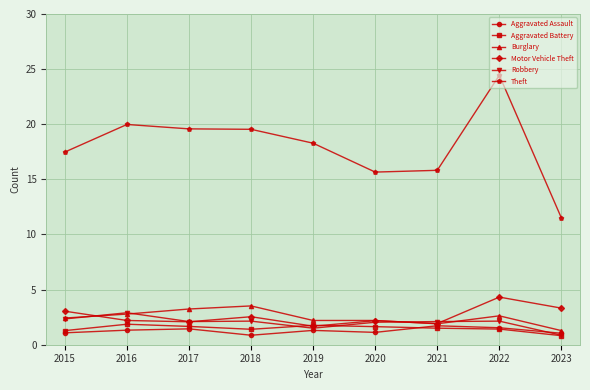

What is the value of the Robbery point at the 8th from the left?

2.1